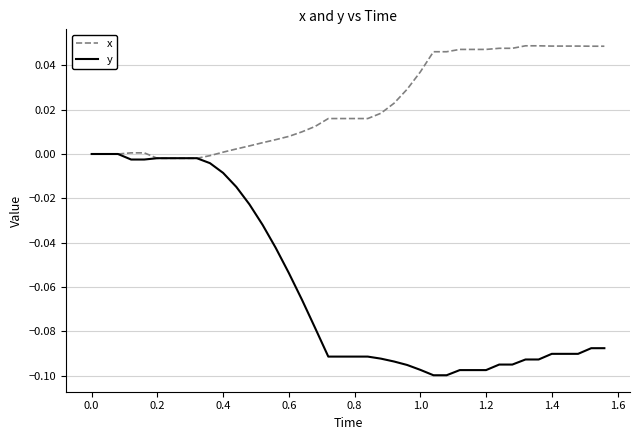

Is this an area chart (filled region under the line)?

No